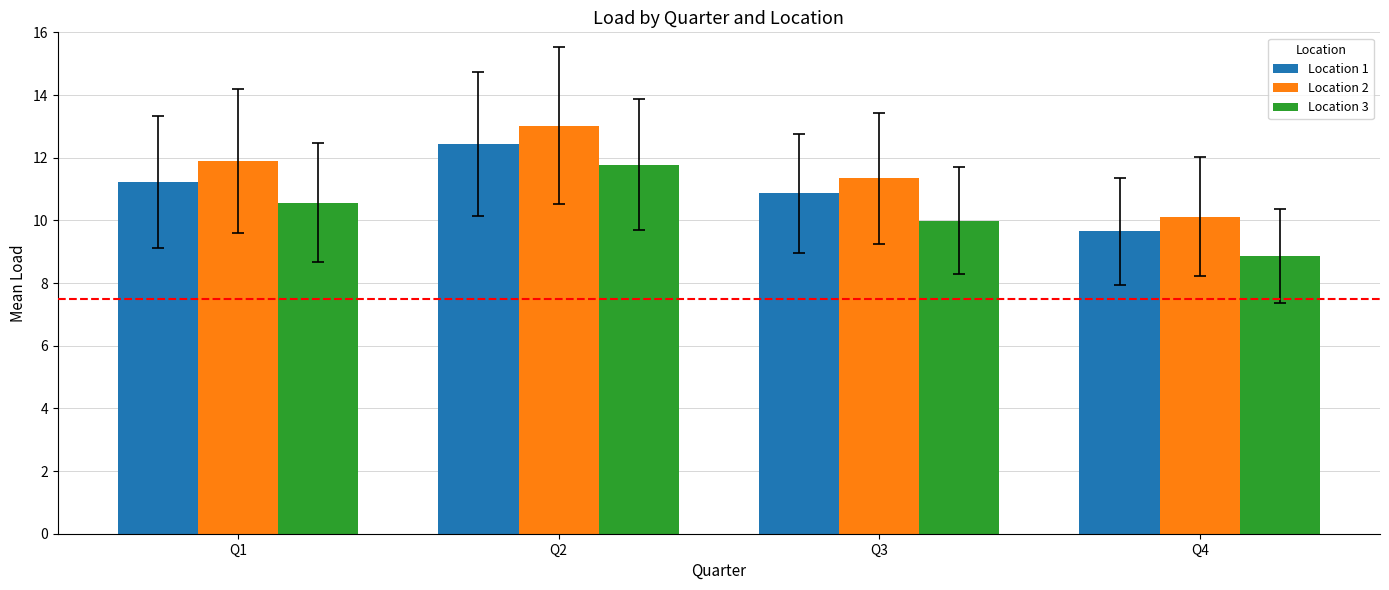

What are all the series names shown in the legend?

Location 1, Location 2, Location 3